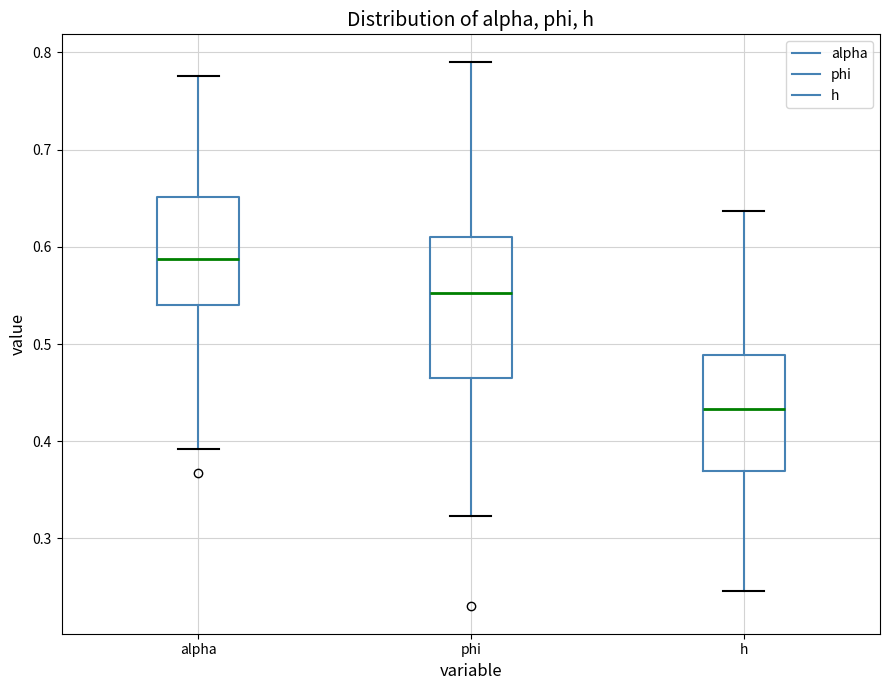

Which box is the tallest, from its lower edge to its upper edge?

phi